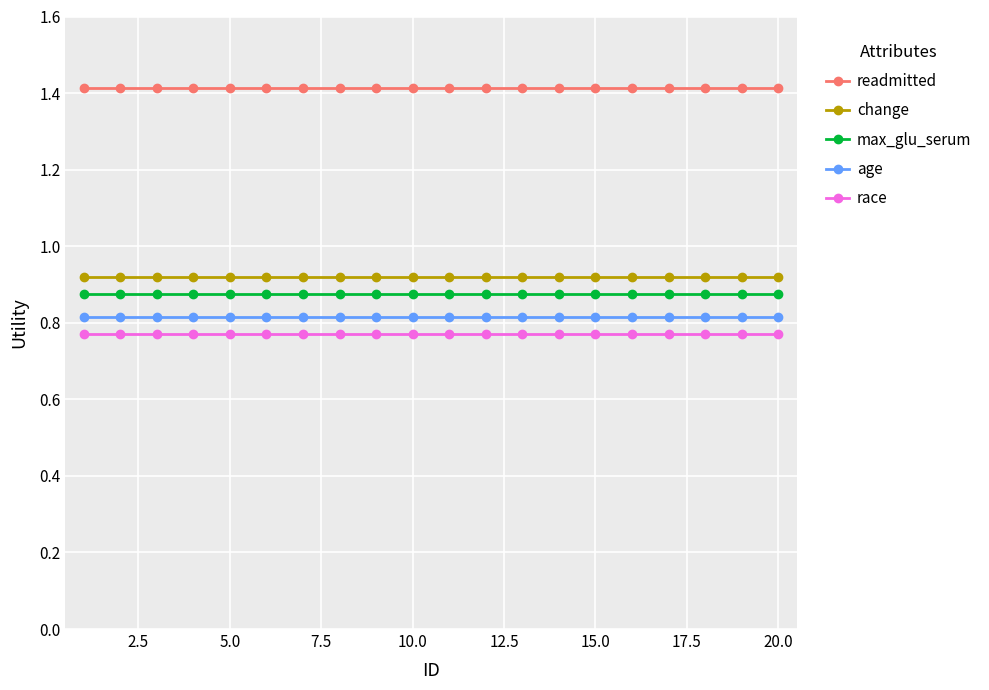

At how many categories does at least one series exceed 0?

20